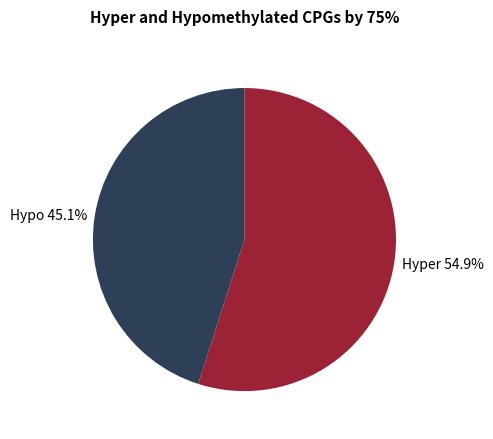

Which slice represents more than half of the pie?

Hyper 54.9%